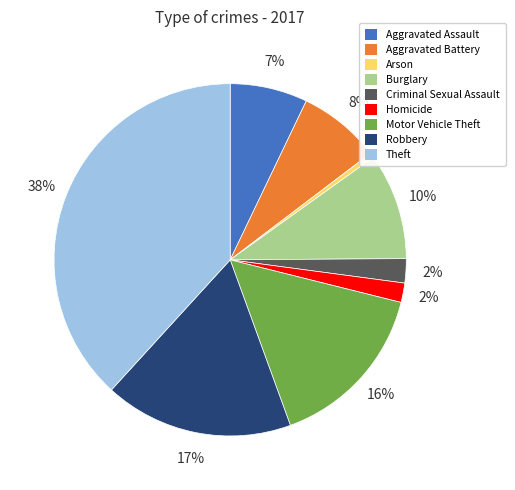

To the nearest percent, what is the difference between the largest and smallest slice percentages?

38%